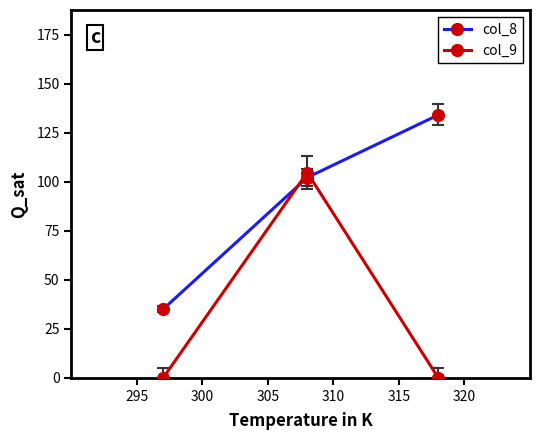

What is the average value of the col_9 series?

34.9